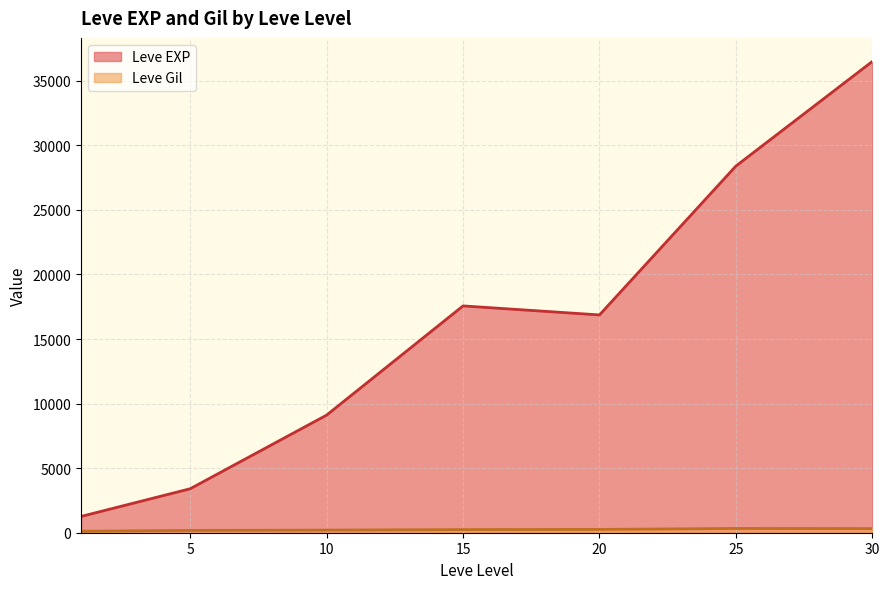

At which category is the sum across all series the highest?

30